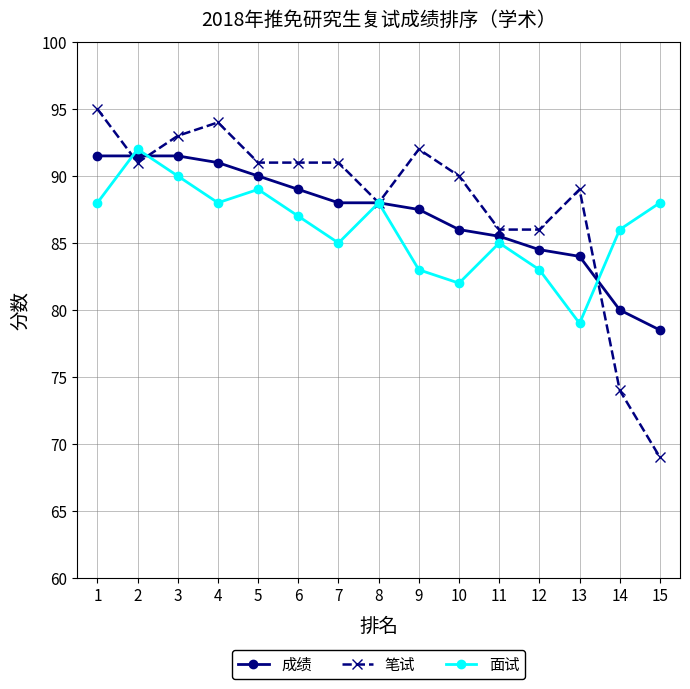

What is the spread (max minus min) of values at 3?

3.0